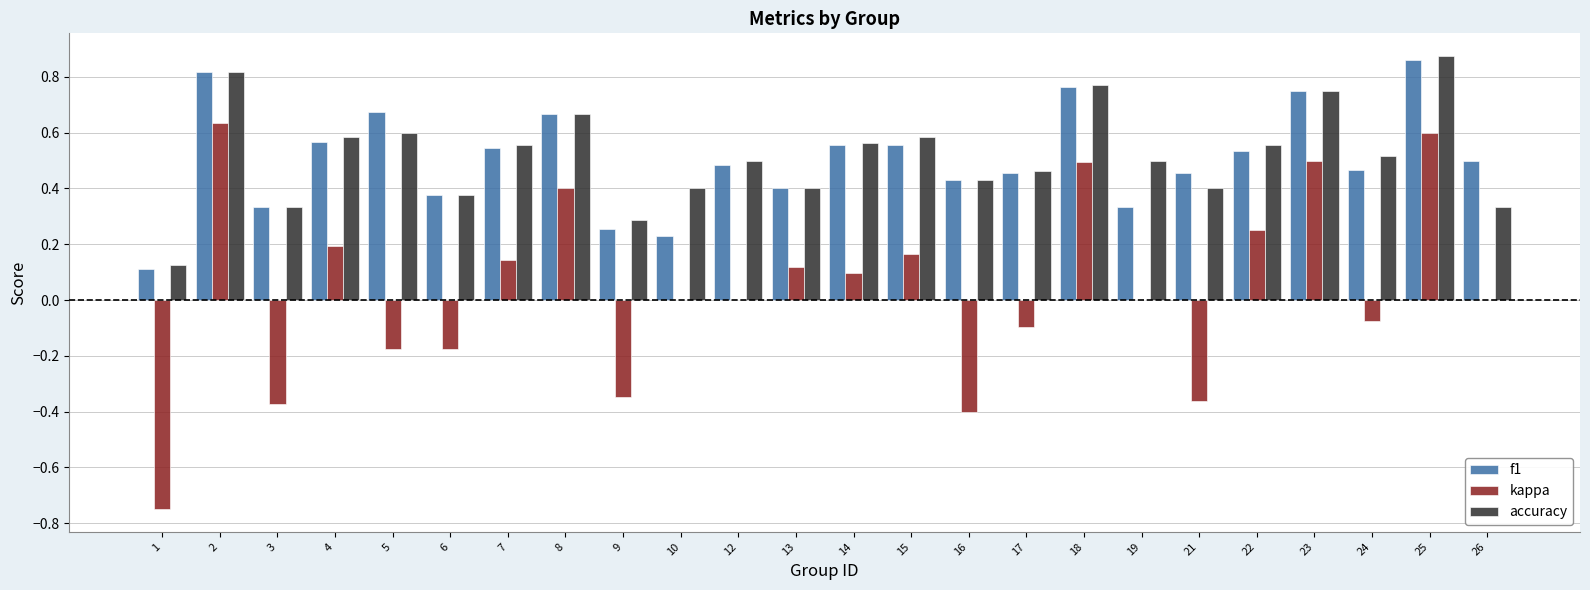

What is the sum of the accuracy values at 2 and 8?

1.5